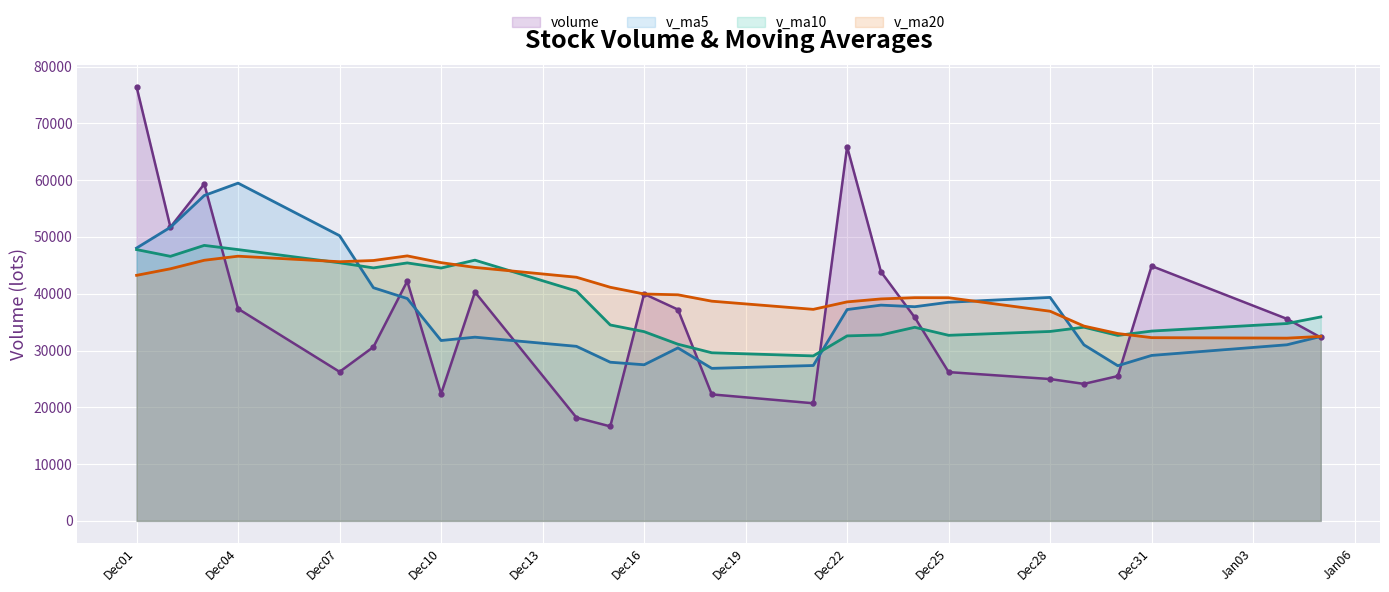

Count the number of categories in the chart.

25